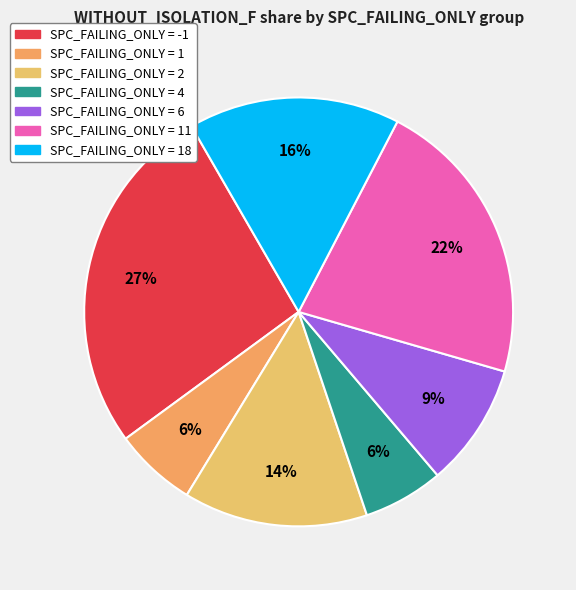

How many slices are in this pie chart?

7